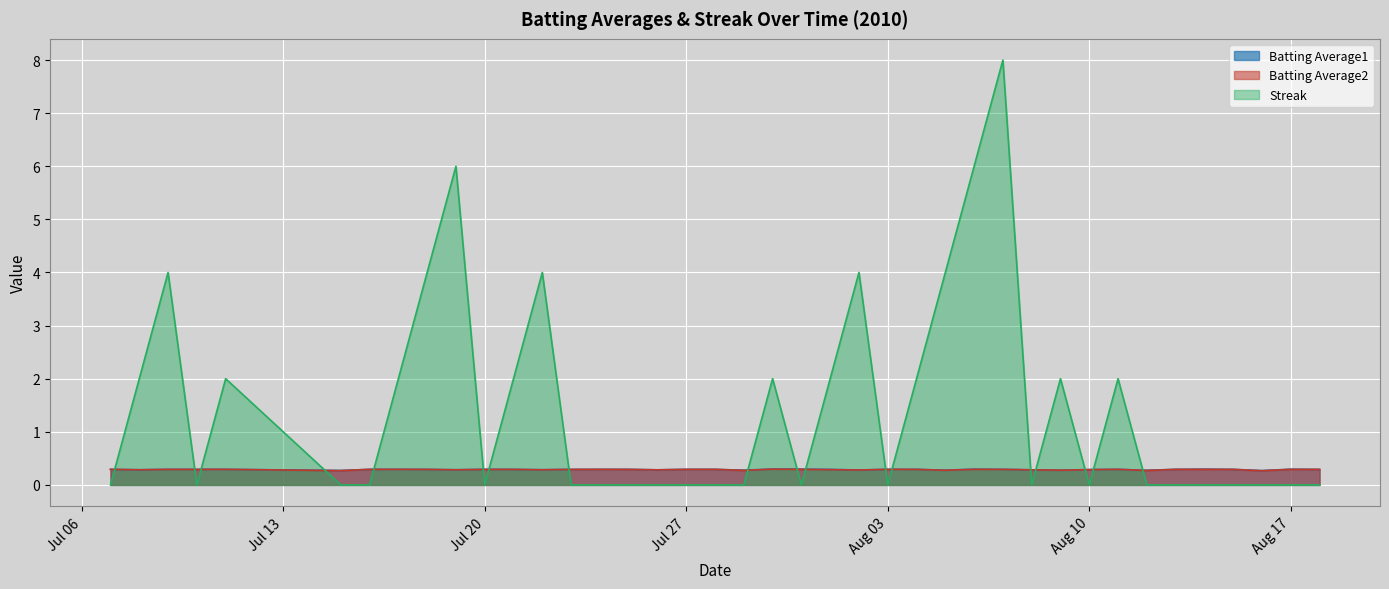

Which series has the largest range (max minus min)?

Streak